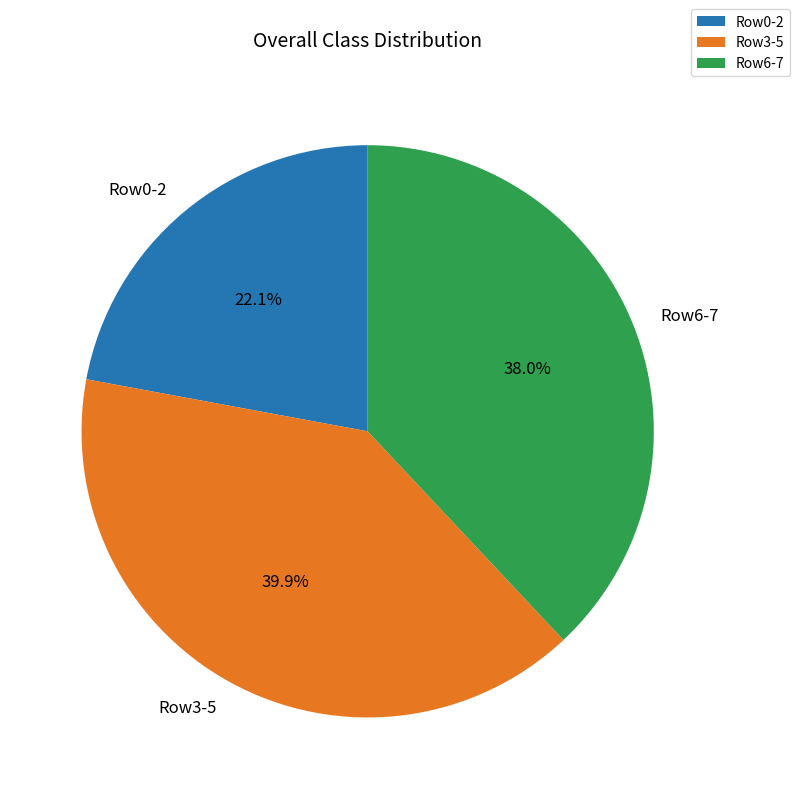

Which category has the smallest portion of the pie?

Row0-2